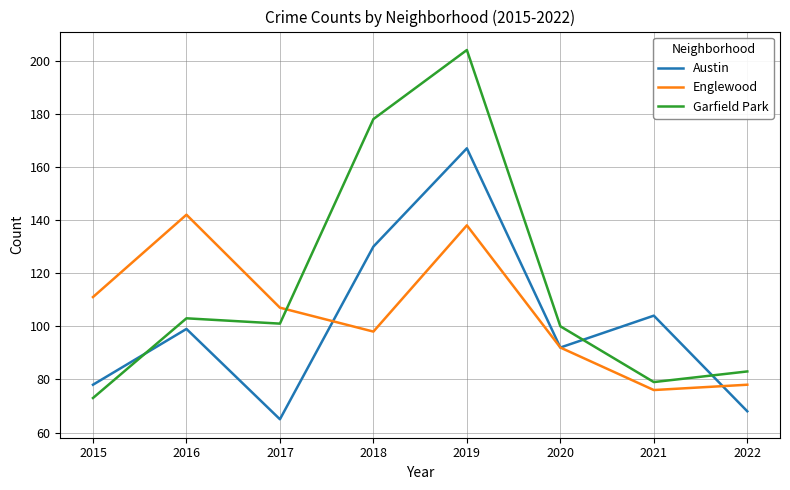

Reading left to right, transcribe all the data shown in this chart.

Austin: 2015=78	2016=99	2017=65	2018=130	2019=167	2020=92	2021=104	2022=68
Englewood: 2015=111	2016=142	2017=107	2018=98	2019=138	2020=92	2021=76	2022=78
Garfield Park: 2015=73	2016=103	2017=101	2018=178	2019=204	2020=100	2021=79	2022=83